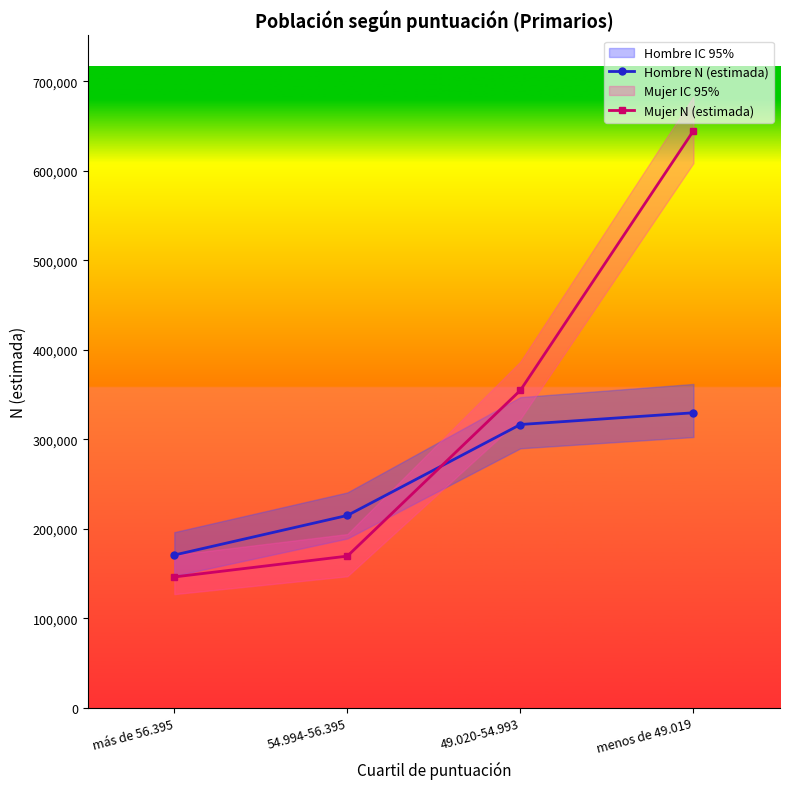

Is the value of Mujer N (estimada) at 54.994-56.395 greater than the value of Hombre N (estimada) at menos de 49.019?

No